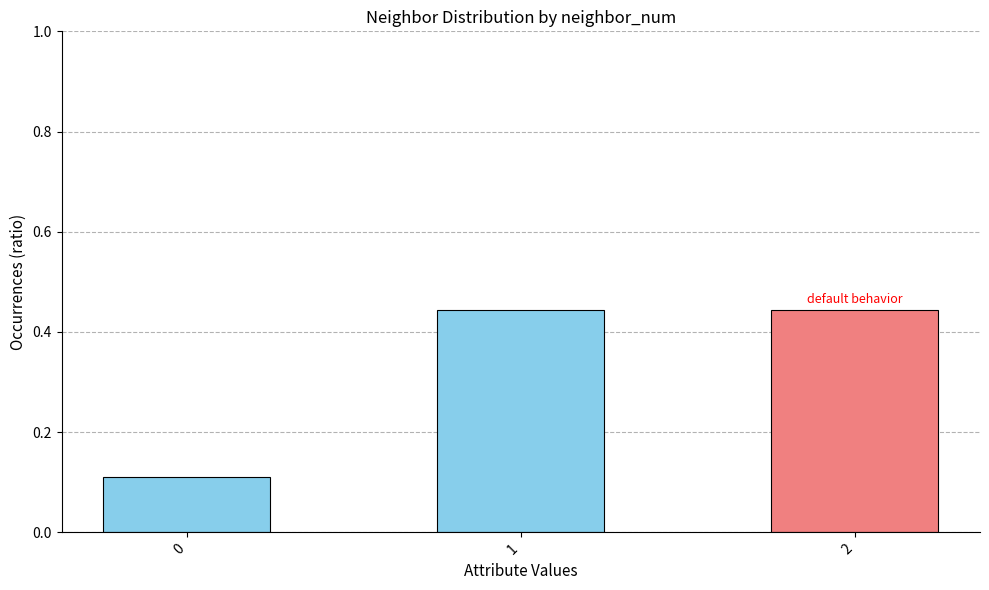

How many values are between 0 and 1?

3